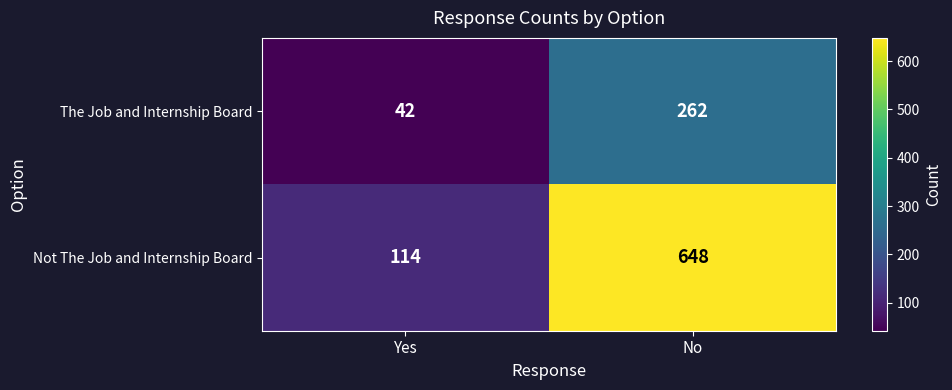

Reading left to right, transcribe all the data shown in this chart.

The Job and Internship Board: Yes=42	No=262
Not The Job and Internship Board: Yes=114	No=648